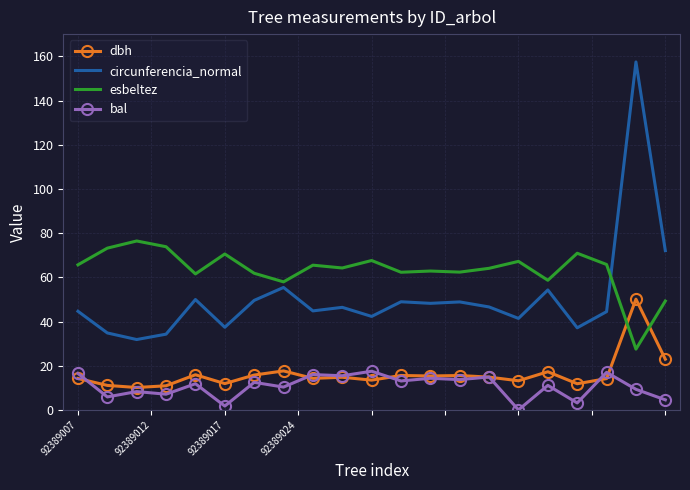

Which series has the largest range (max minus min)?

circunferencia_normal